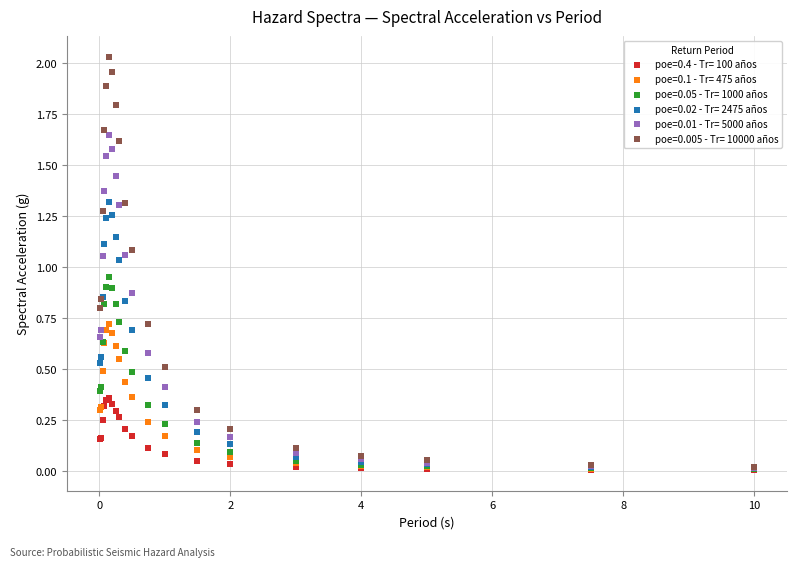

What are all the series names shown in the legend?

poe=0.4 - Tr= 100 años, poe=0.1 - Tr= 475 años, poe=0.05 - Tr= 1000 años, poe=0.02 - Tr= 2475 años, poe=0.01 - Tr= 5000 años, poe=0.005 - Tr= 10000 años